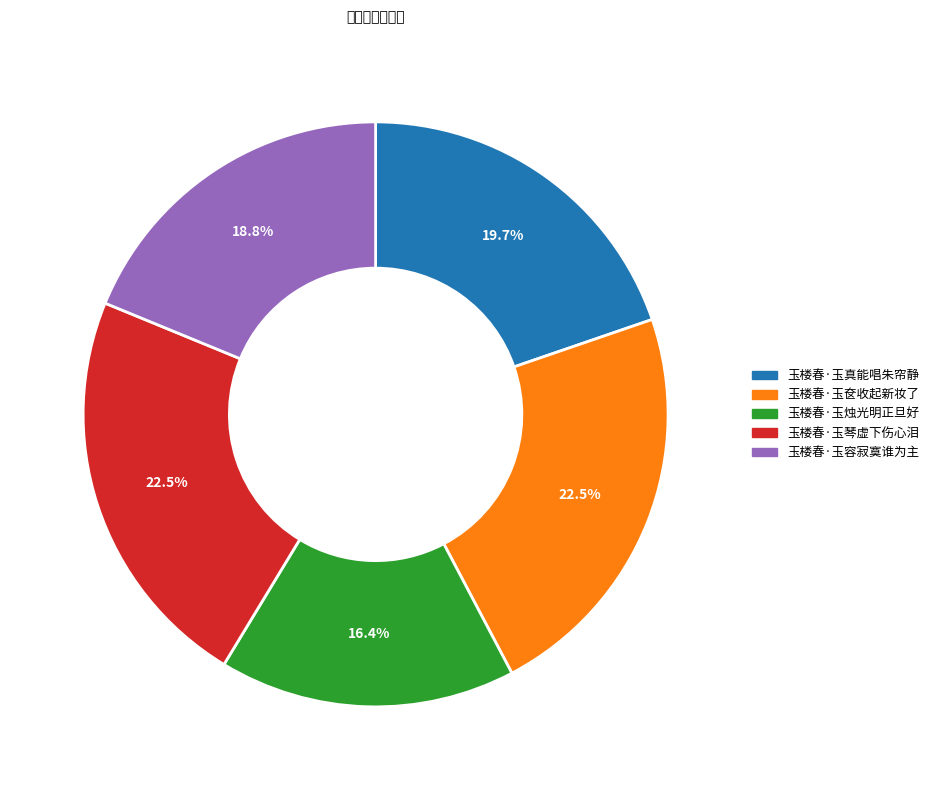

Count the number of slices in the pie.

5